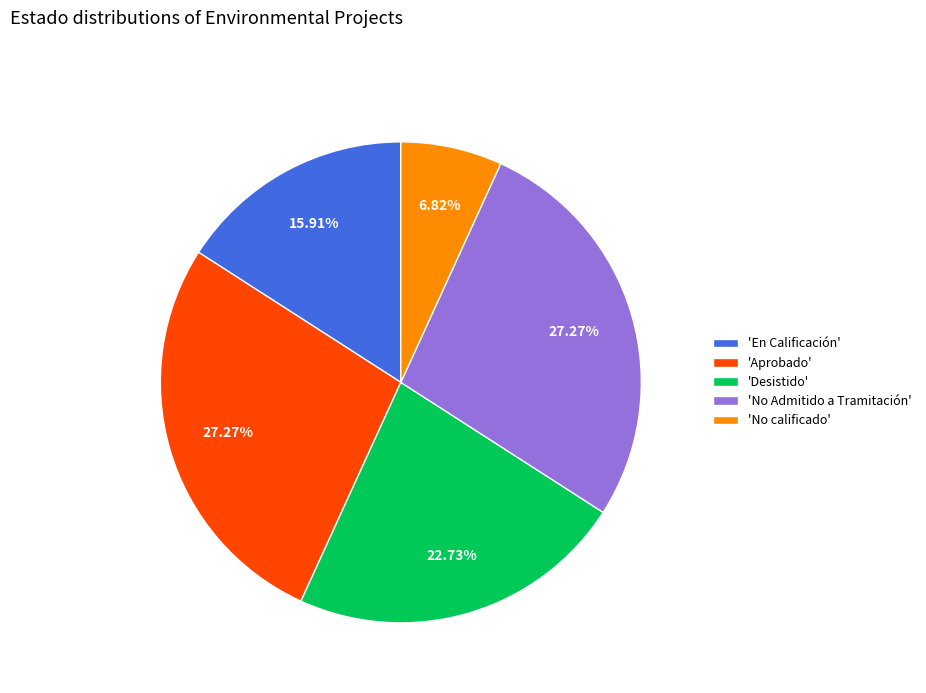

Approximately how many times larger is the value at 'No Admitido a Tramitación' compared to 'No calificado'?

4.0